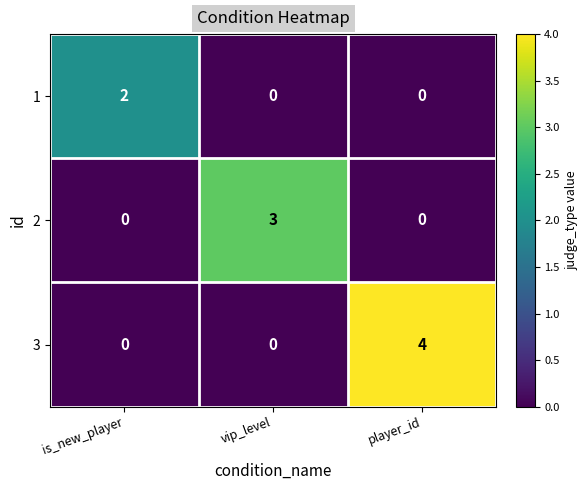

Reading right to left, transcribe all the data shown in this chart.

1: player_id=0	vip_level=0	is_new_player=2
2: player_id=0	vip_level=3	is_new_player=0
3: player_id=4	vip_level=0	is_new_player=0